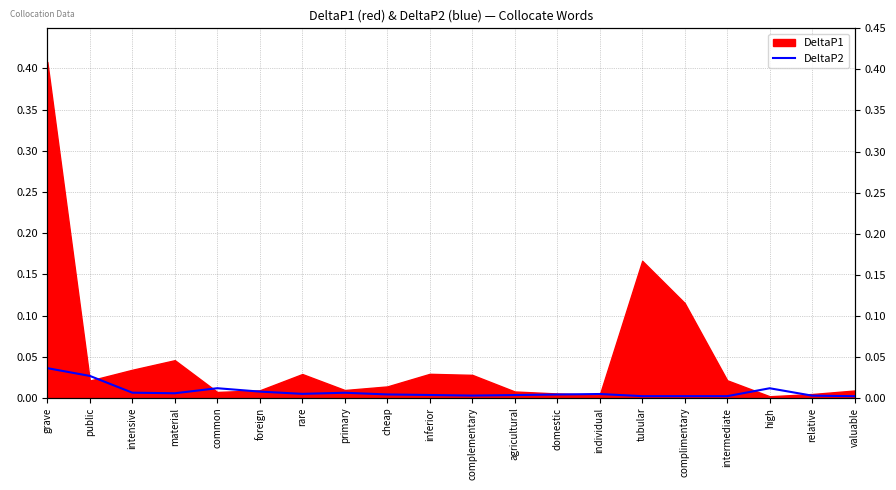

True or false: the data shows 0.0 at cheap.

True